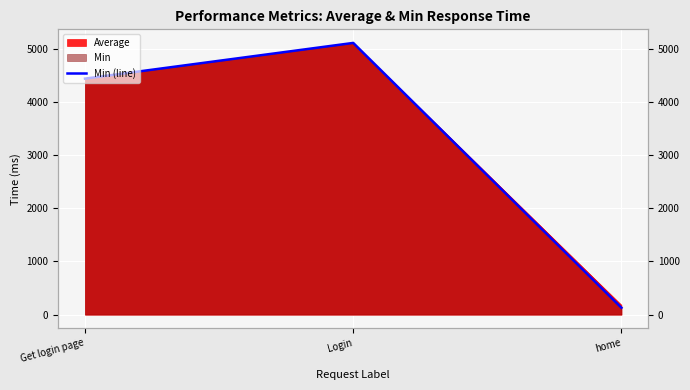

The chart shows a value of 4435 at Get login page. True or false?

True